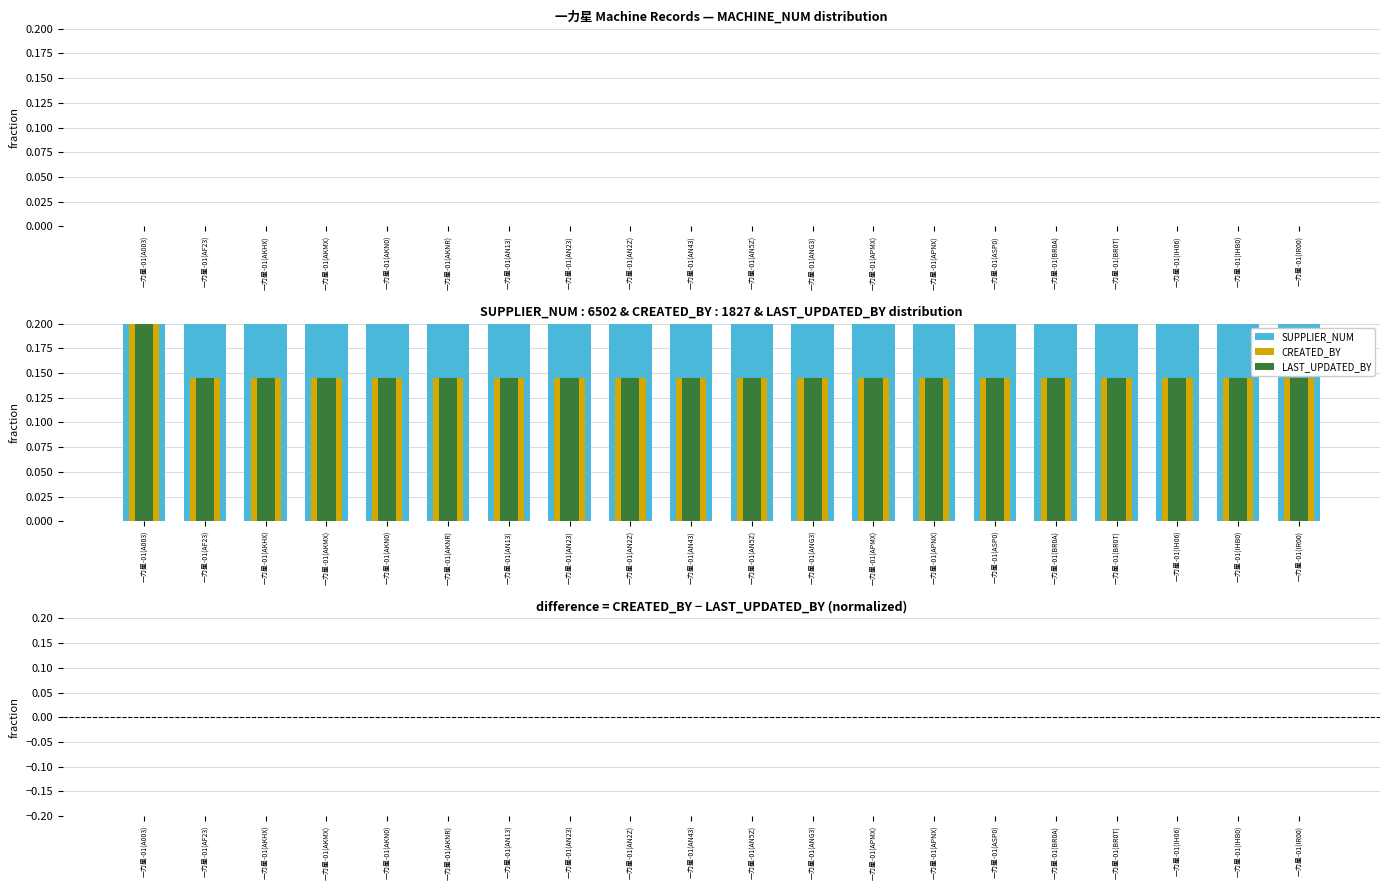

Rank the series at 一力星-01(AKNR) from highest to lowest value.

SUPPLIER_NUM, CREATED_BY, LAST_UPDATED_BY, MACHINE_NUM, CREATED_BY − LAST_UPDATED_BY